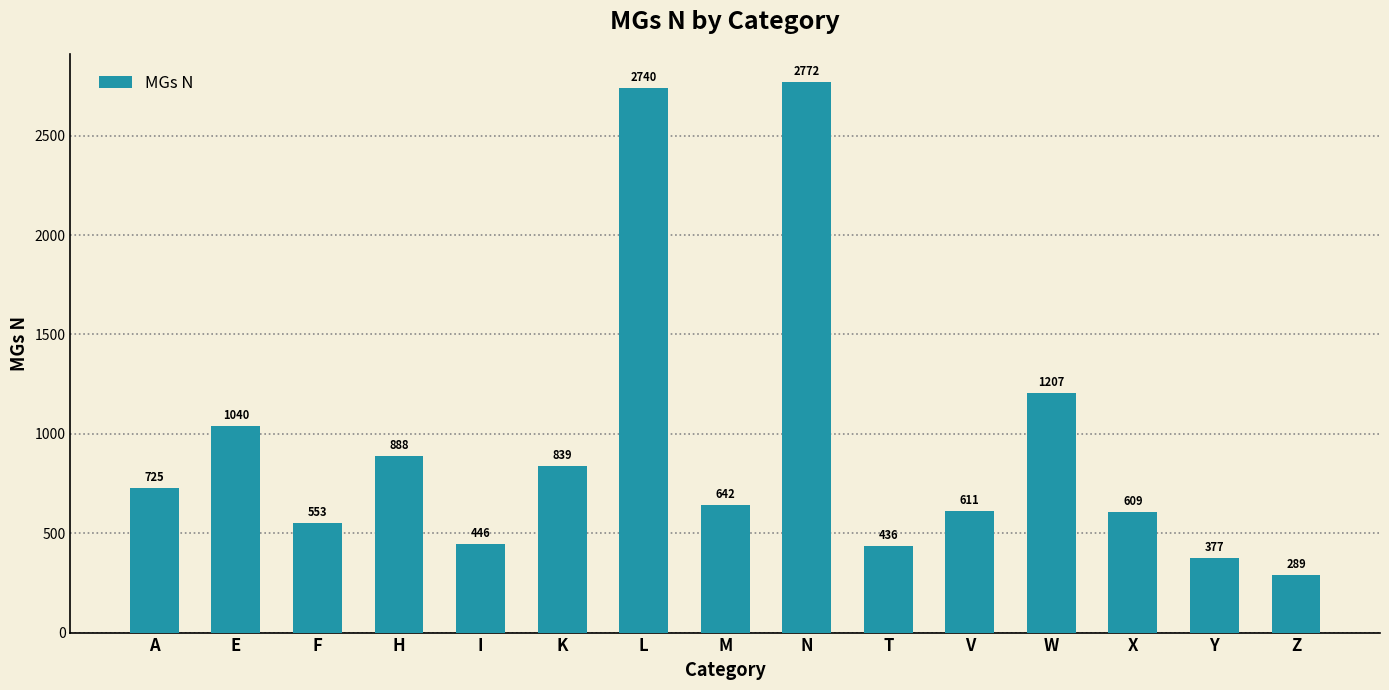

What is the difference between the maximum and minimum values?

2483